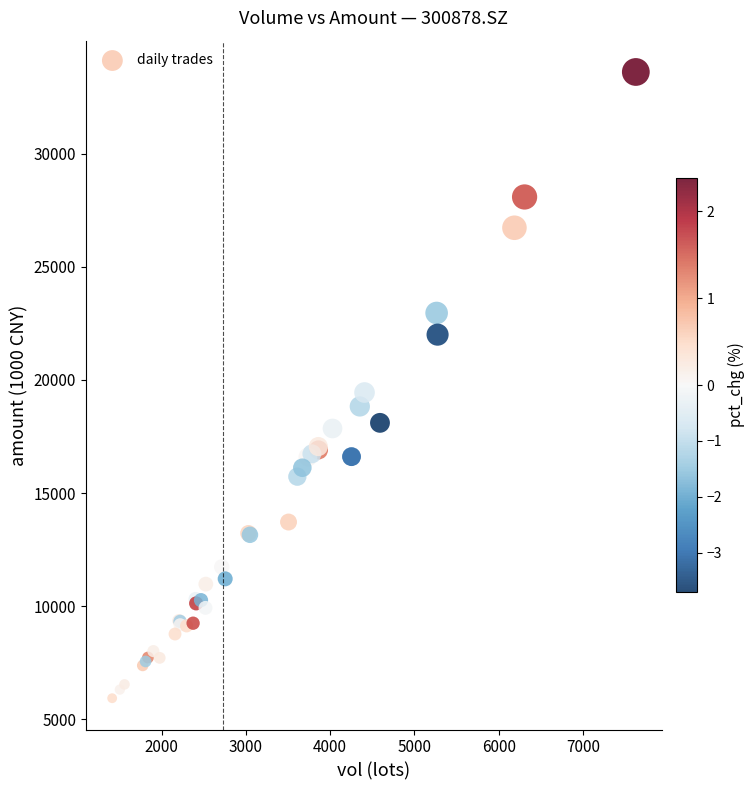

What Y value in the scatter plot is closest to 19769?

19442.1